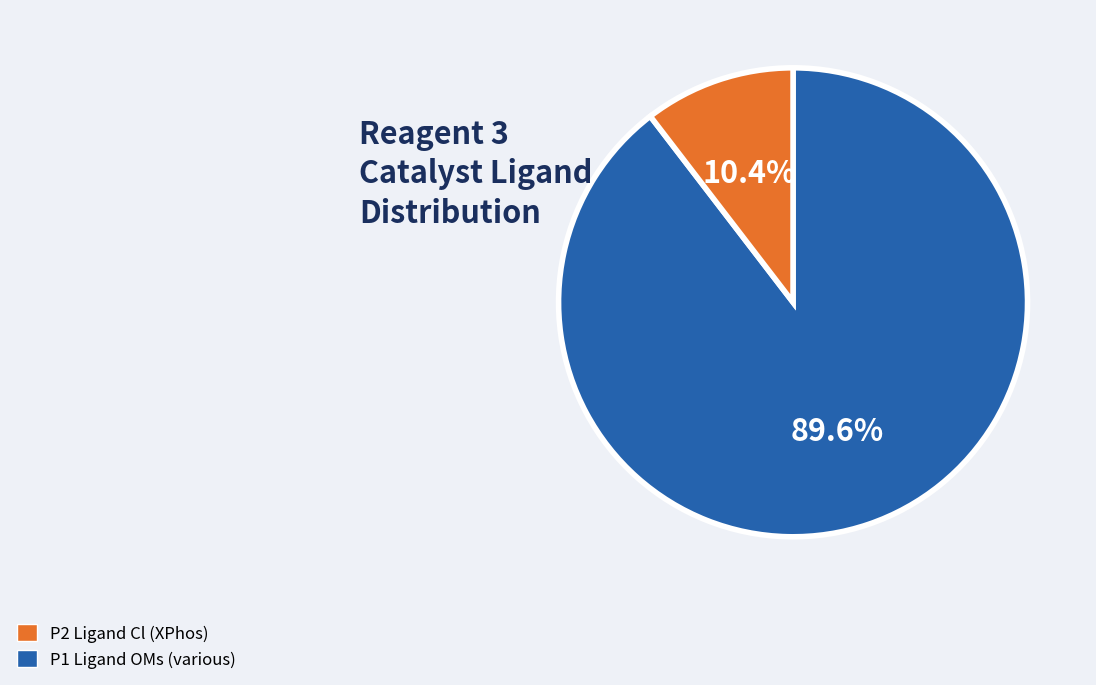

Is there a majority slice in this chart?

Yes